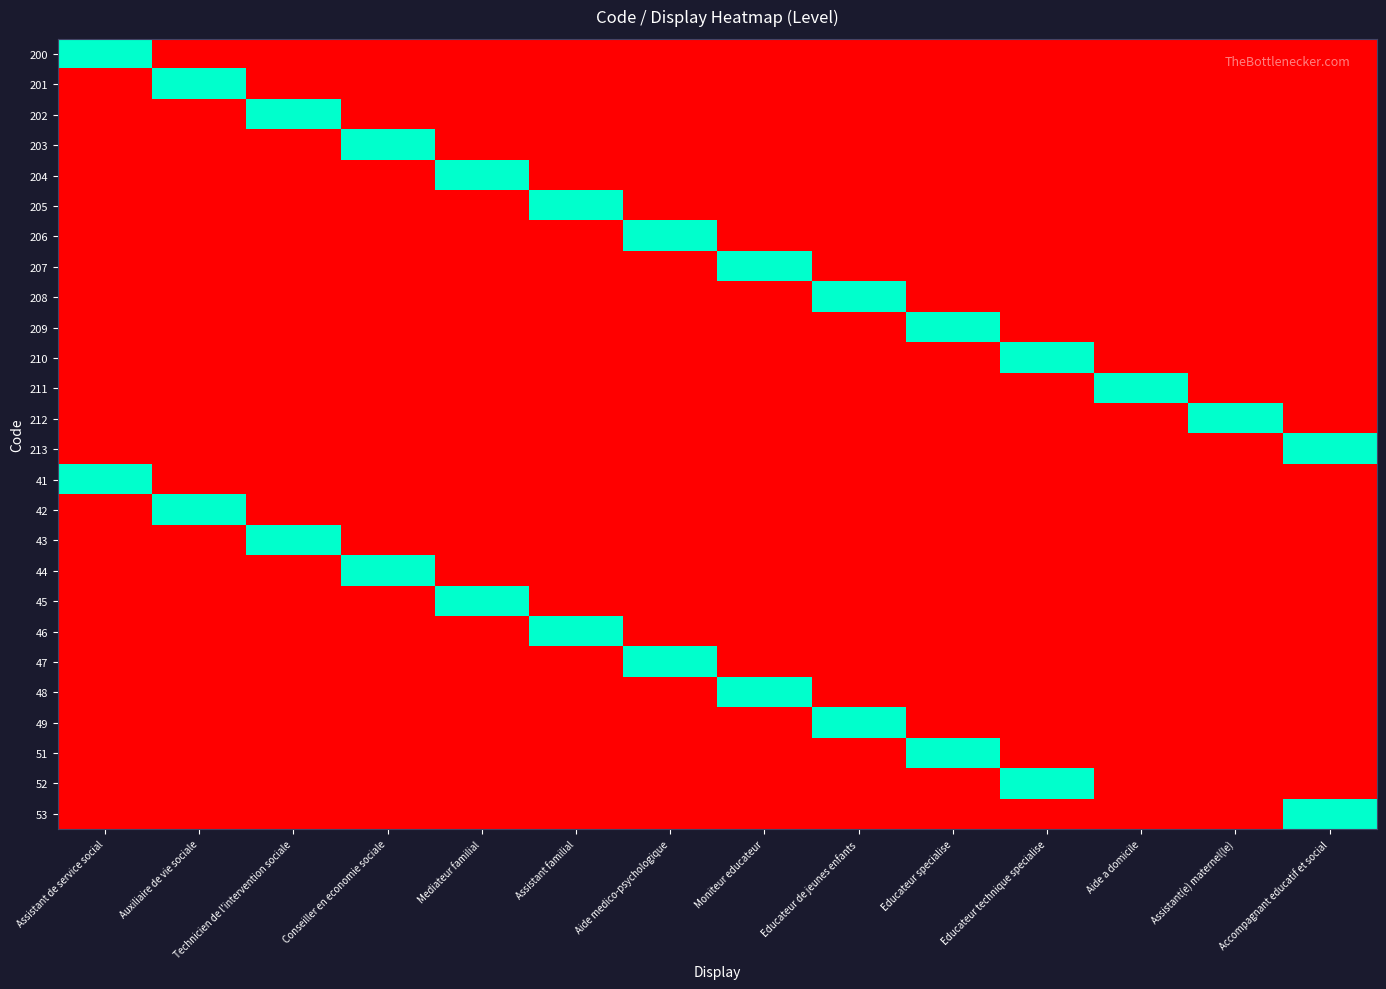

What is the difference between the 46 values at Aide medico-psychologique and Assistant familial?

1